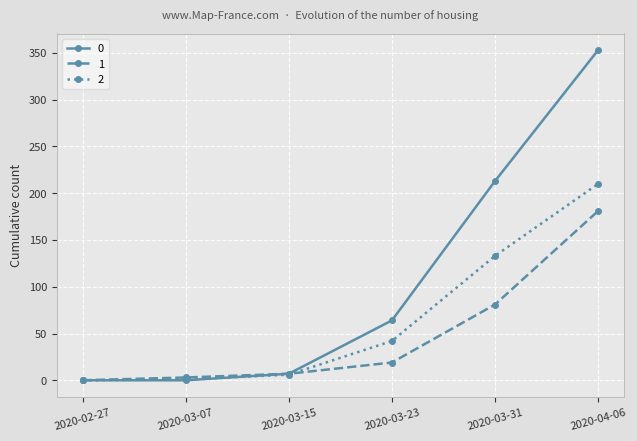

True or false: 2 has more than 0 points higher than both neighbors.

False